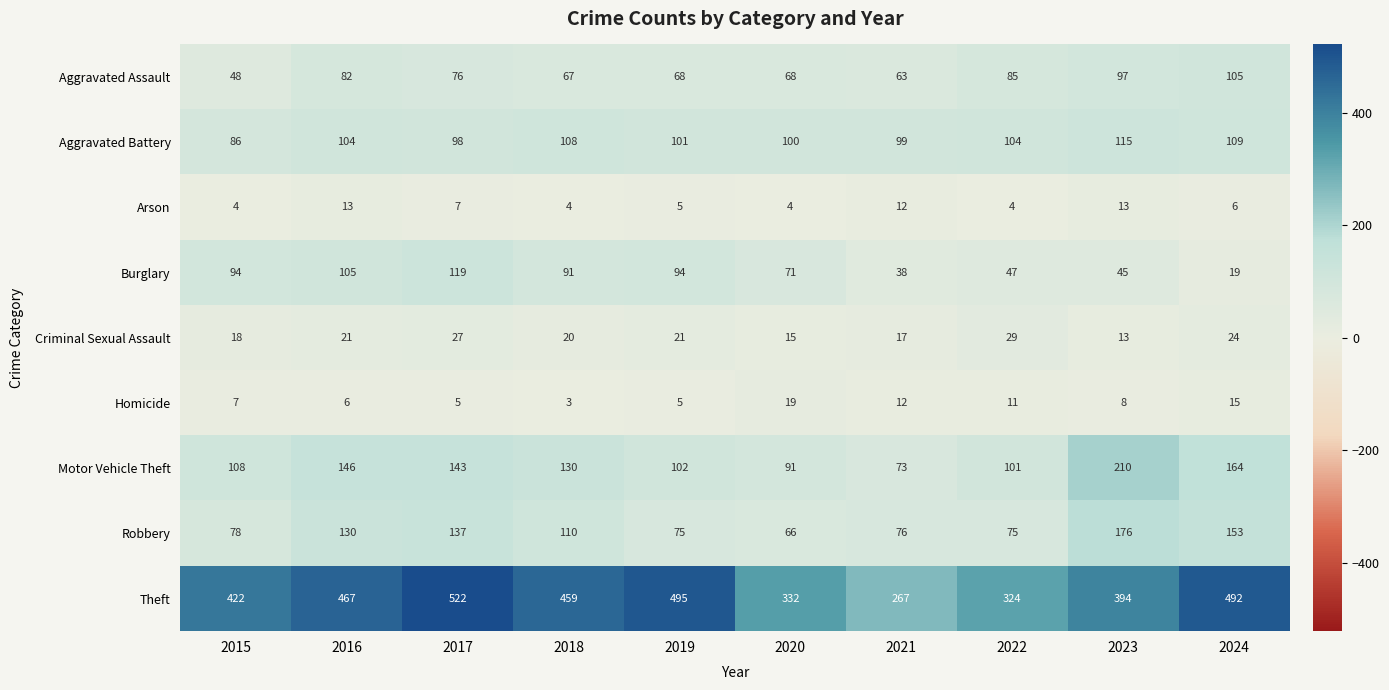

The value of Burglary at 2020 is 32. True or false?

False